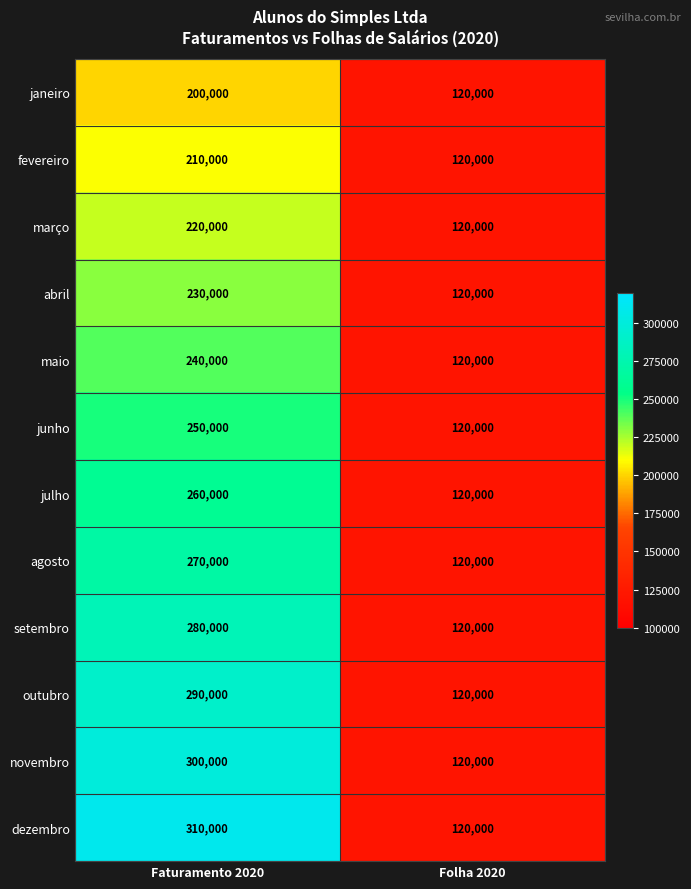

What is the sum of the janeiro values at Faturamento 2020 and Folha 2020?

320000